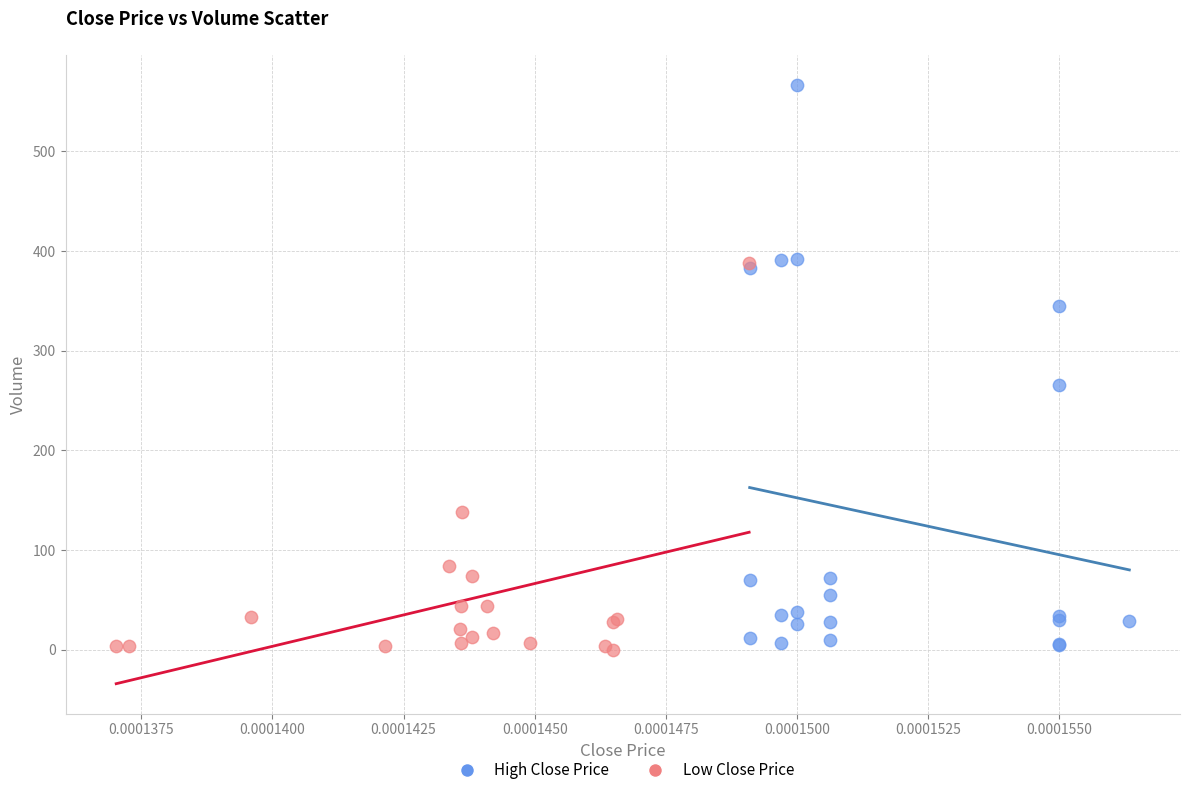

Which series has the largest Y range (max minus min)?

High Close Price